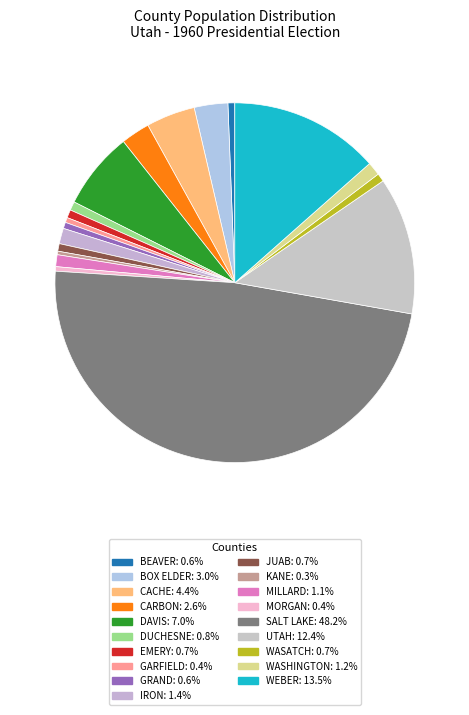

To the nearest percent, what percentage of the pie is DAVIS?

7%